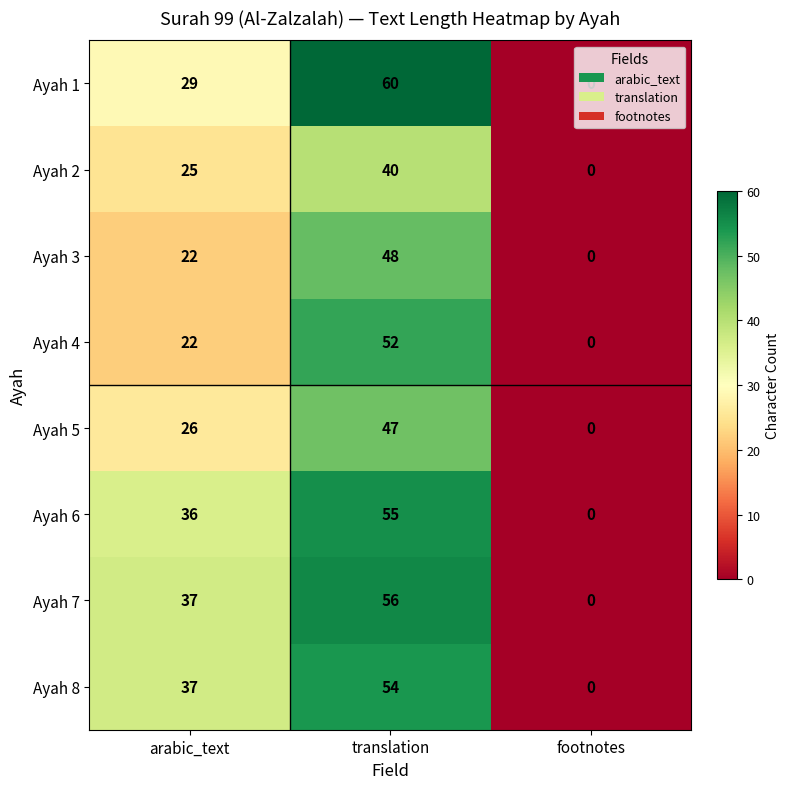

The value of Ayah 6 at footnotes is 32. True or false?

False